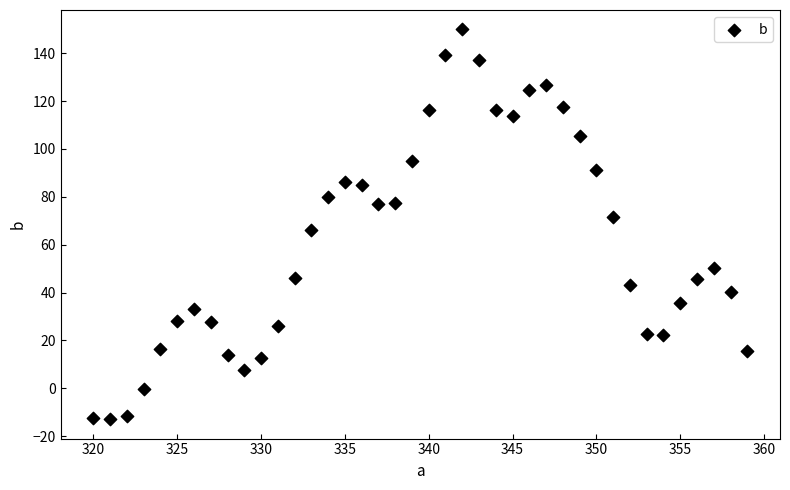

What is the range of X values (max minus min)?

39.0